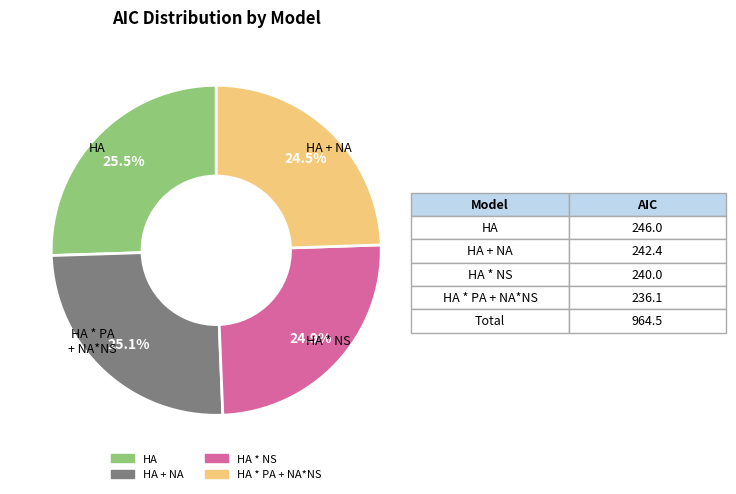

Is there any slice that represents more than half of the pie?

No